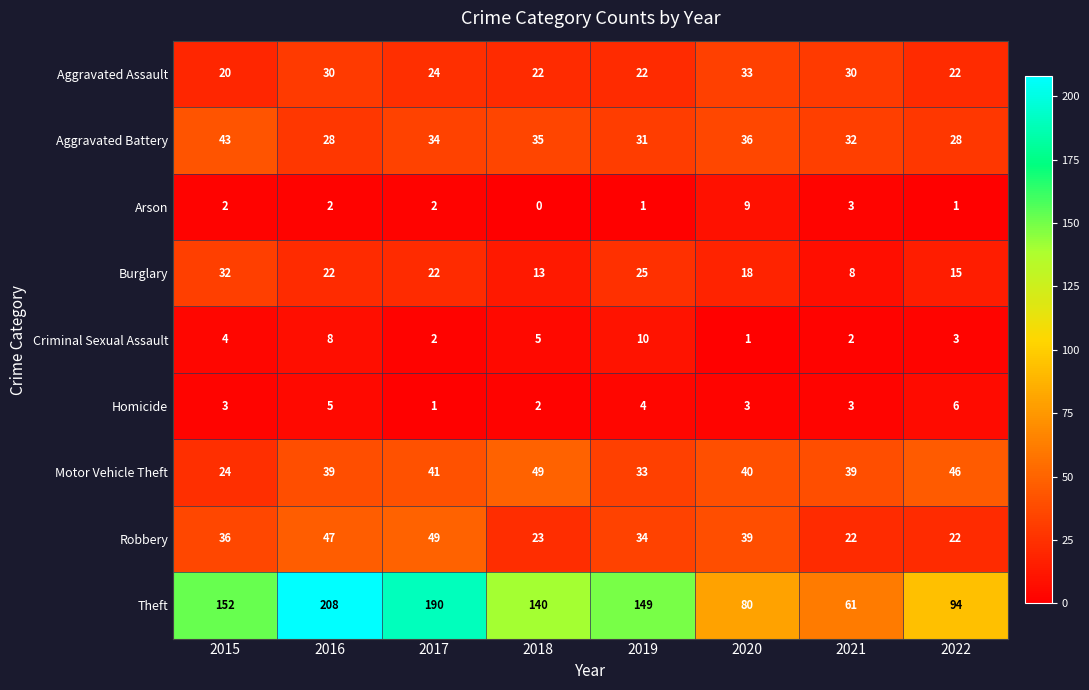

List the labels in order of Theft value, largest first.

2016, 2017, 2015, 2019, 2018, 2022, 2020, 2021